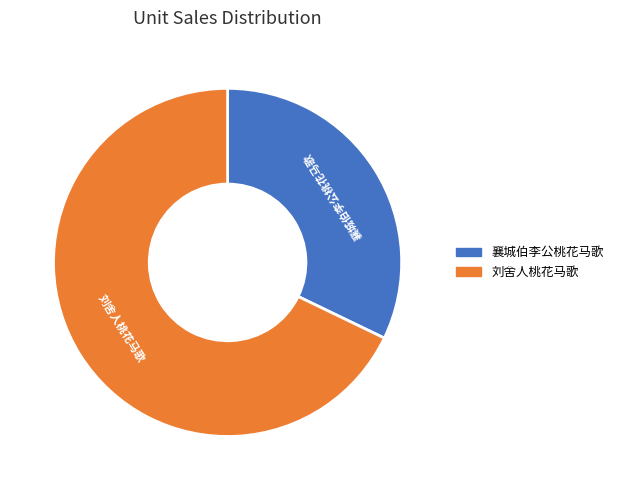

What is the smallest slice in the pie chart?

襄城伯李公桃花马歌